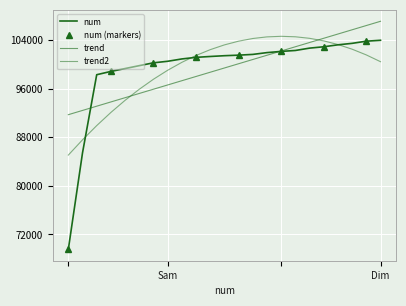

Reading left to right, transcribe all the data shown in this chart.

69555	85454	98315	98856	99327	99806	100273	100527	100911	101174	101316	101444	101535	101658	101955	102153	102306	102693	102916	103236	103480	103835	103986